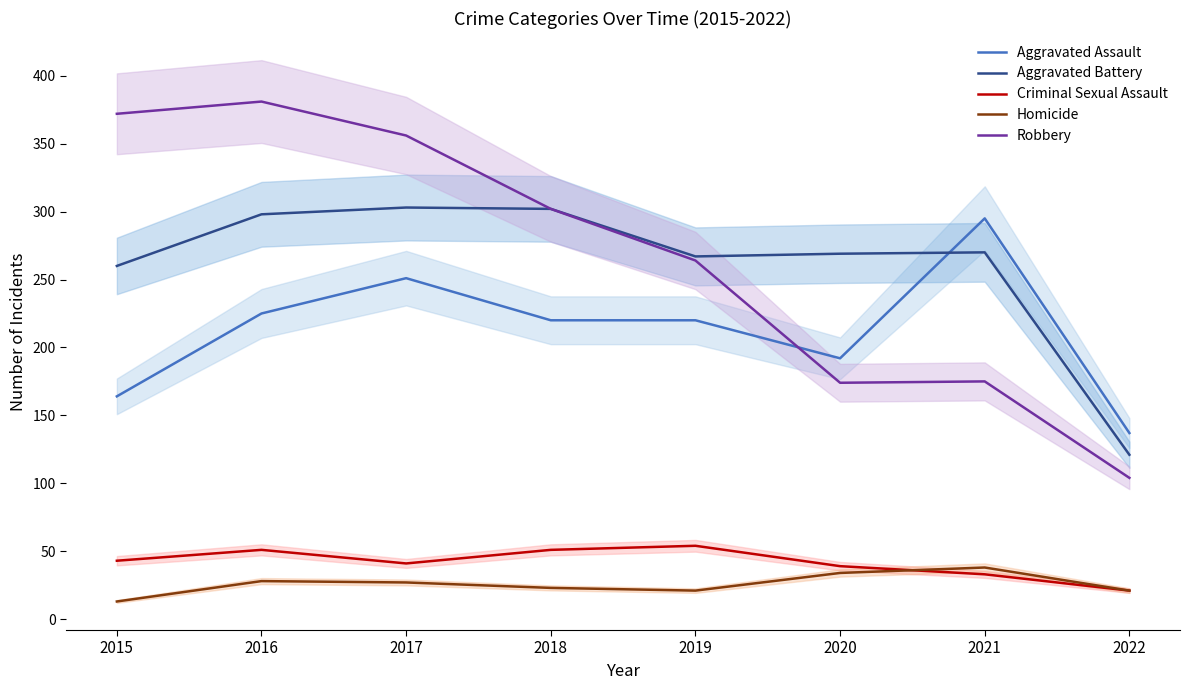

Which series has the widest spread of values?

Robbery